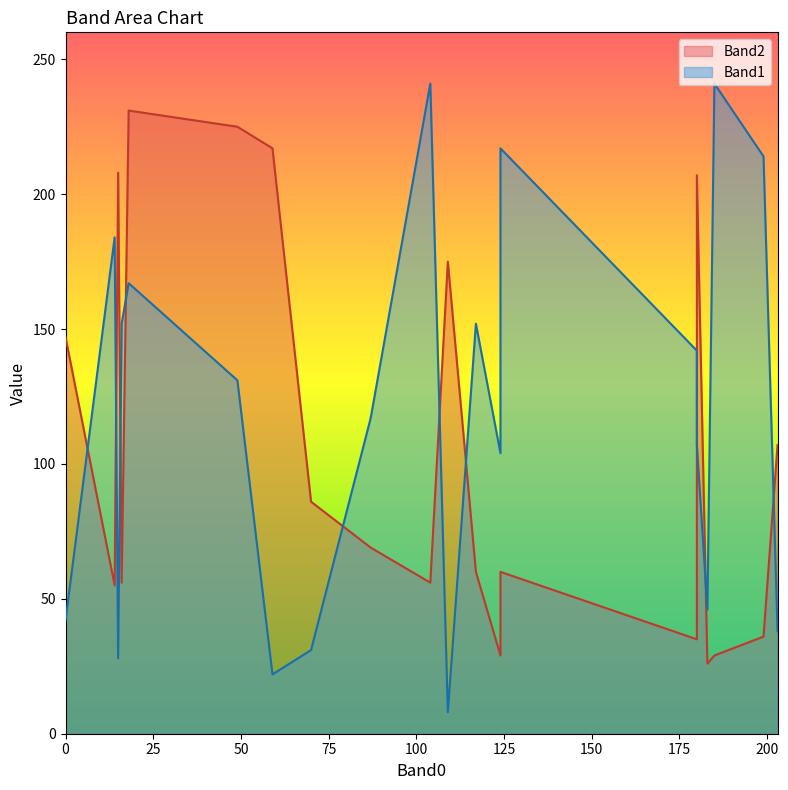

What is the difference between the Band2 values at 87 and 180?

138